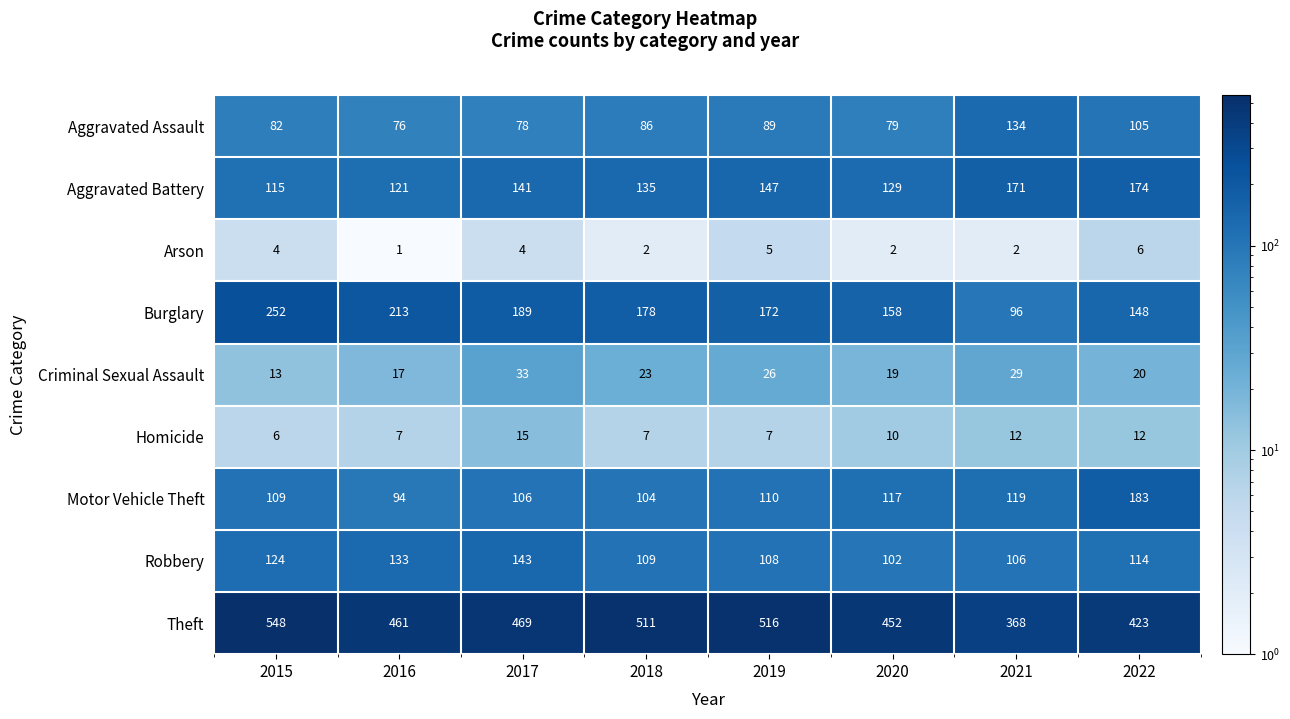

Is it true that Theft equals 548 at 2015?

True